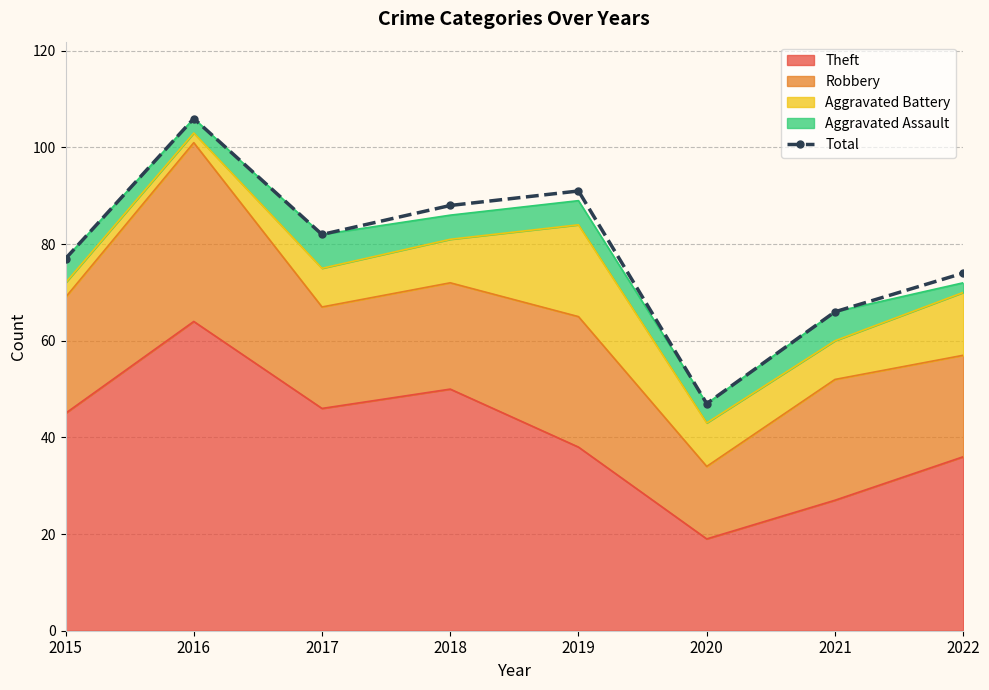

Between 2015 and 2019, which is larger?

2019